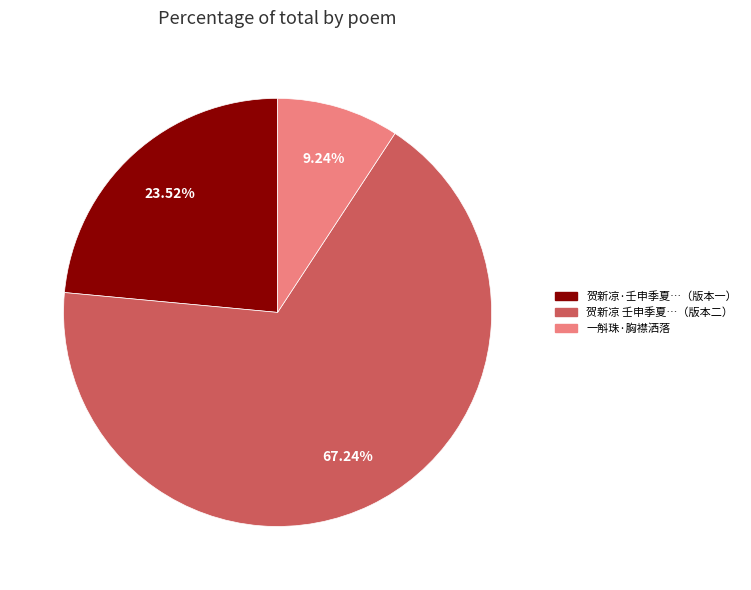

Between 贺新凉·壬申季夏…（版本一） and 贺新凉 壬申季夏…（版本二）, which is larger?

贺新凉 壬申季夏…（版本二）